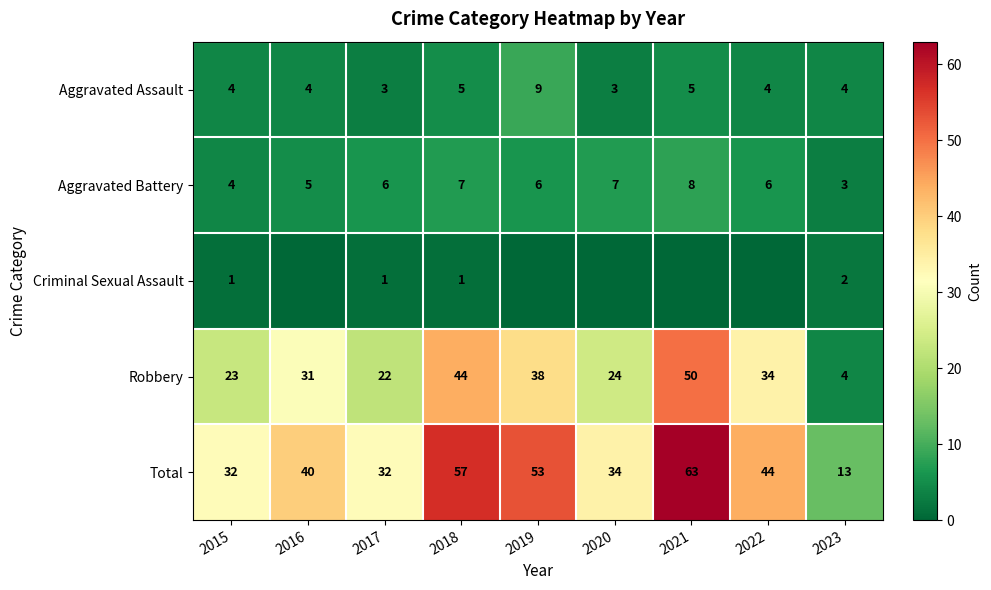

At which label is Robbery closest to 27?

2020